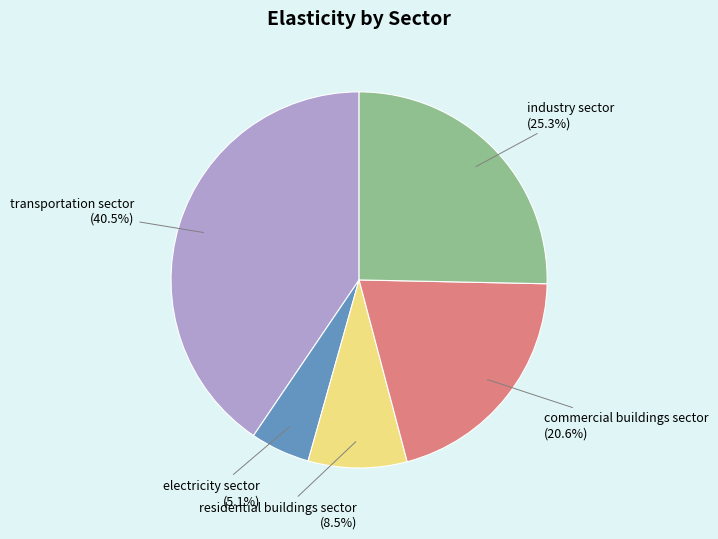

What percentage is the industry sector slice, to the nearest percent?

25%